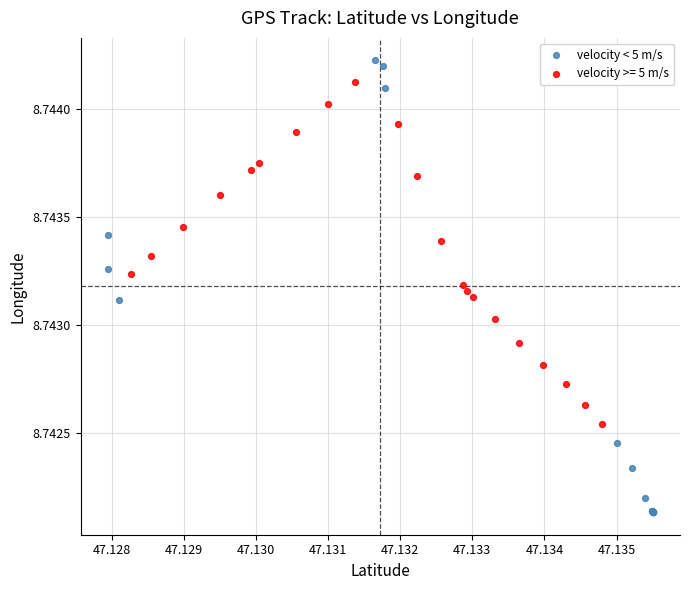

Which series reaches the minimum Y coordinate?

velocity < 5 m/s